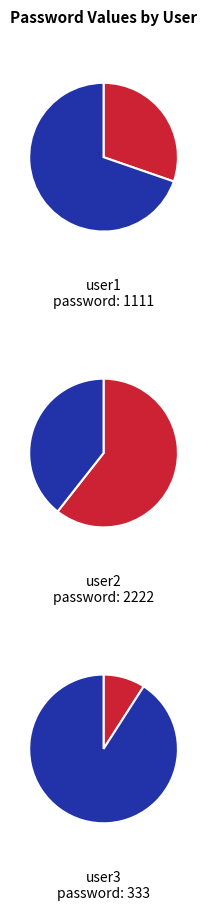

To the nearest percent, what percentage of the pie is user1?

30%